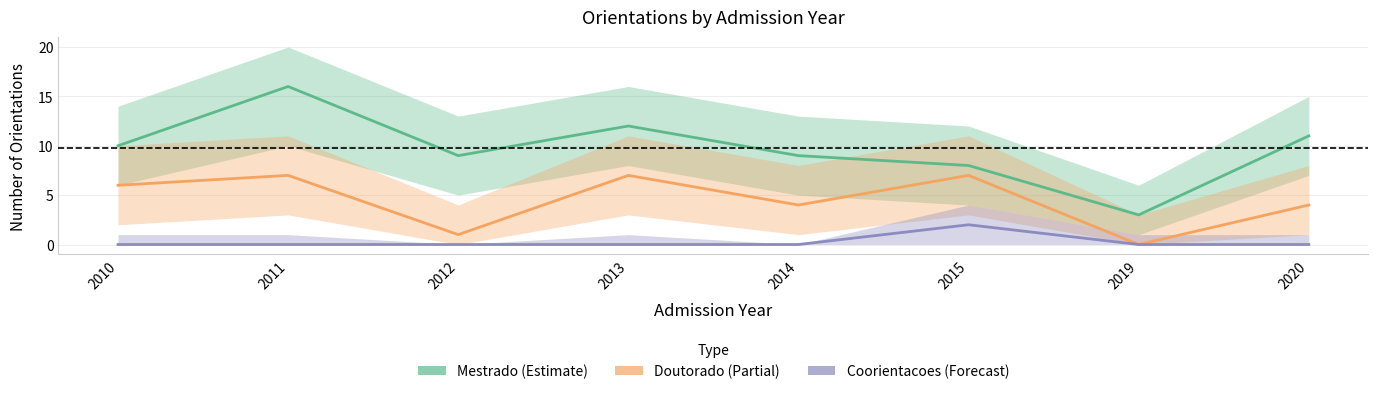

Reading right to left, transcribe all the data shown in this chart.

Orientacoes de Mestrado: 11	3	8	9	12	9	16	10
Orientacoes de Doutorado: 4	0	7	4	7	1	7	6
Coorientacoes de Mestrado: 0	0	2	0	0	0	0	0